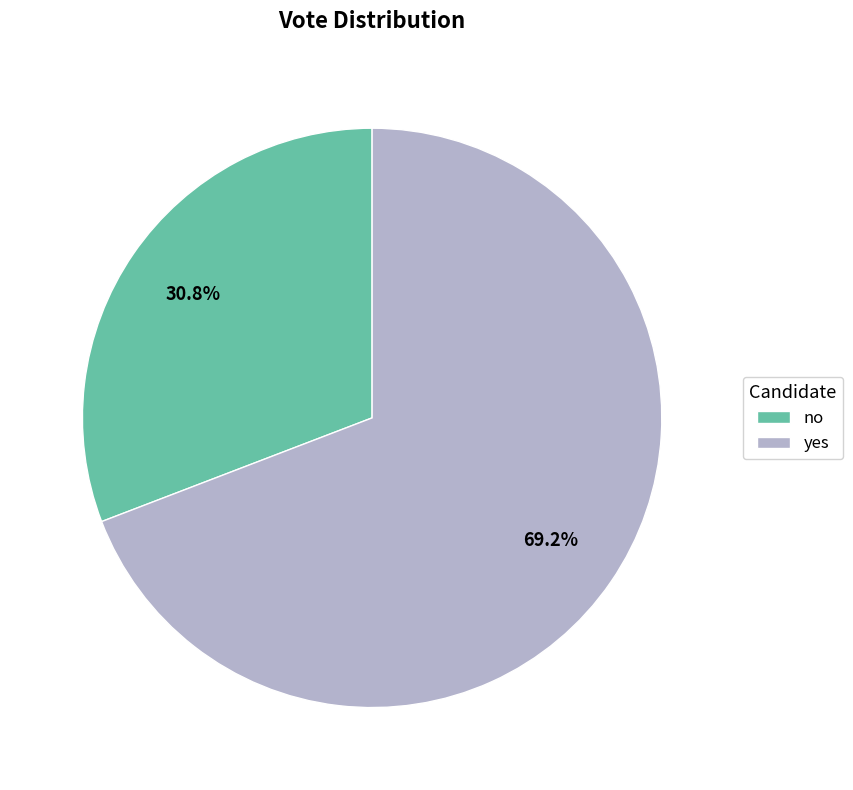

Between yes and no, which is larger?

yes